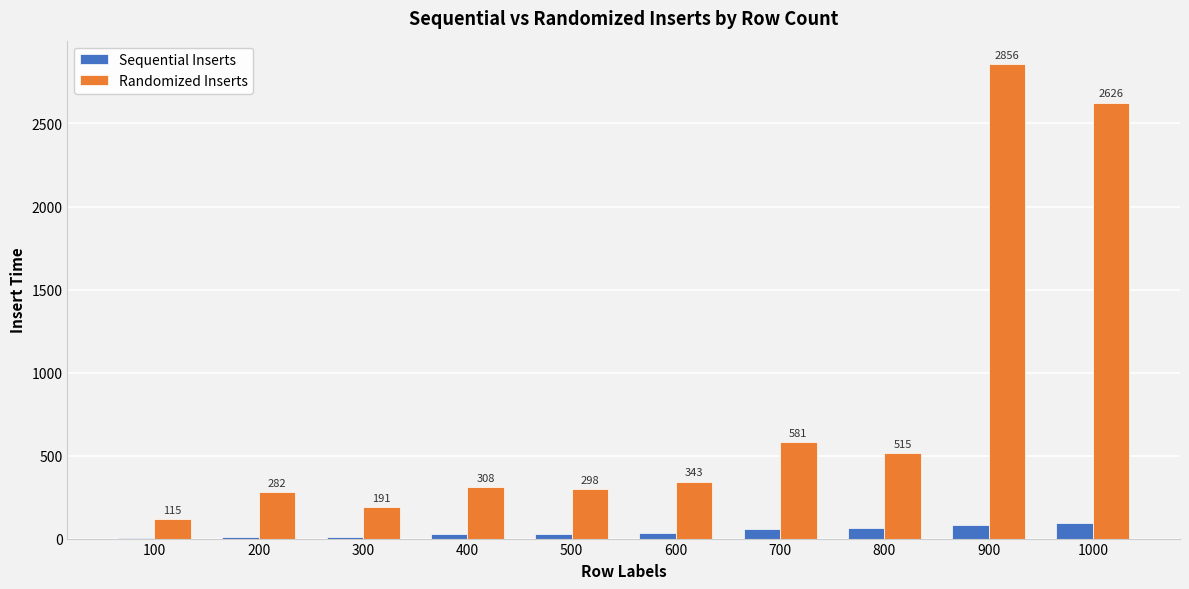

Which series has the largest total across all categories?

Randomized Inserts